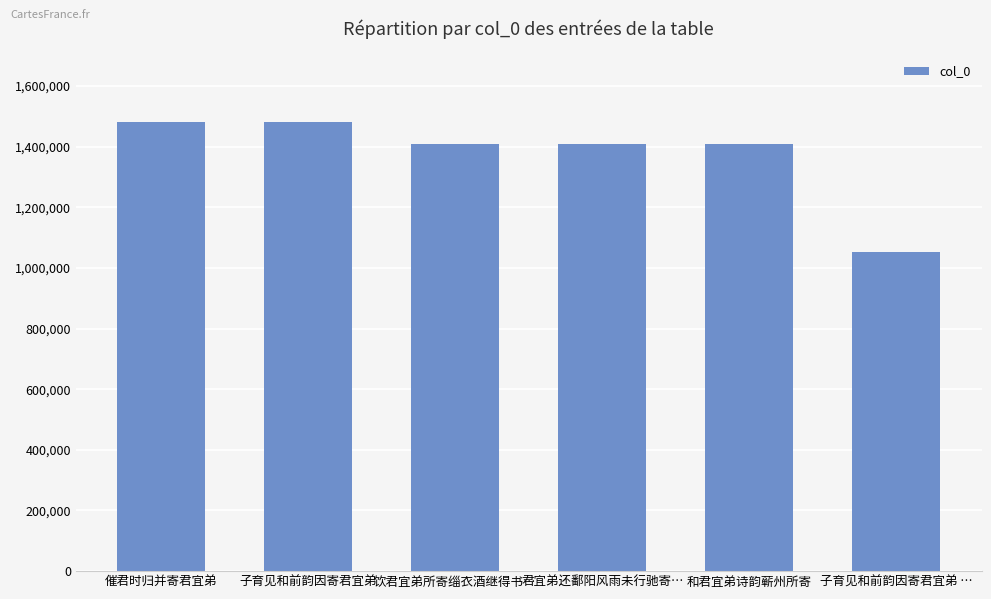

The chart shows a value of 318553 at 催君时归并寄君宜弟. True or false?

False